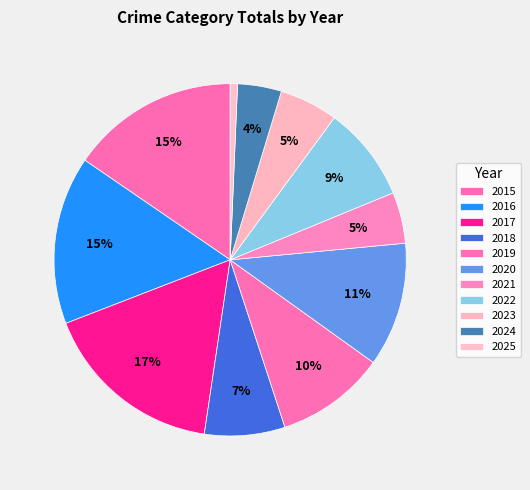

To the nearest percent, what is the difference between the 2019 and 2016 slice percentages?

5%